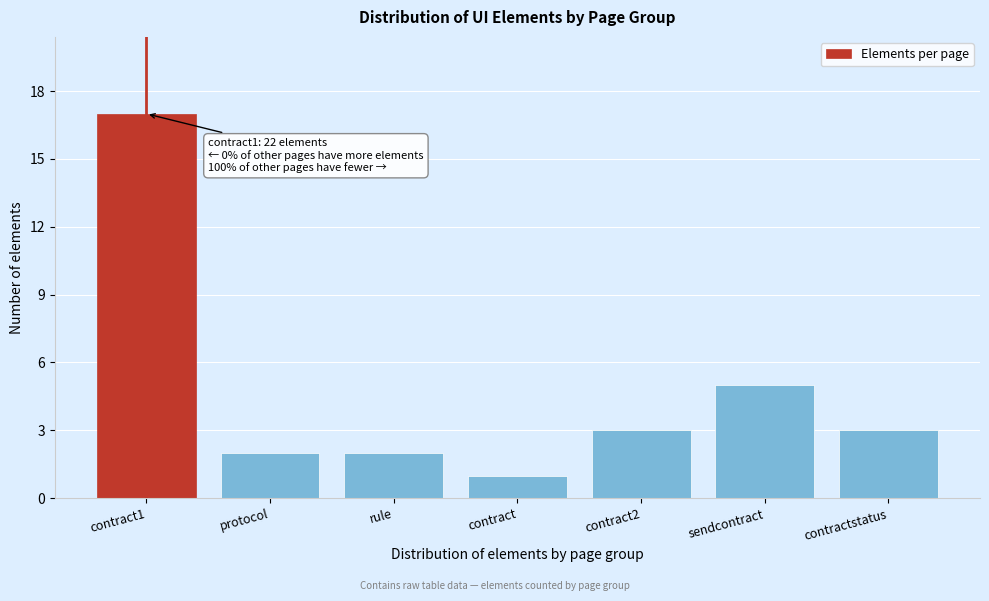

Reading right to left, transcribe all the data shown in this chart.

3	5	3	1	2	2	17